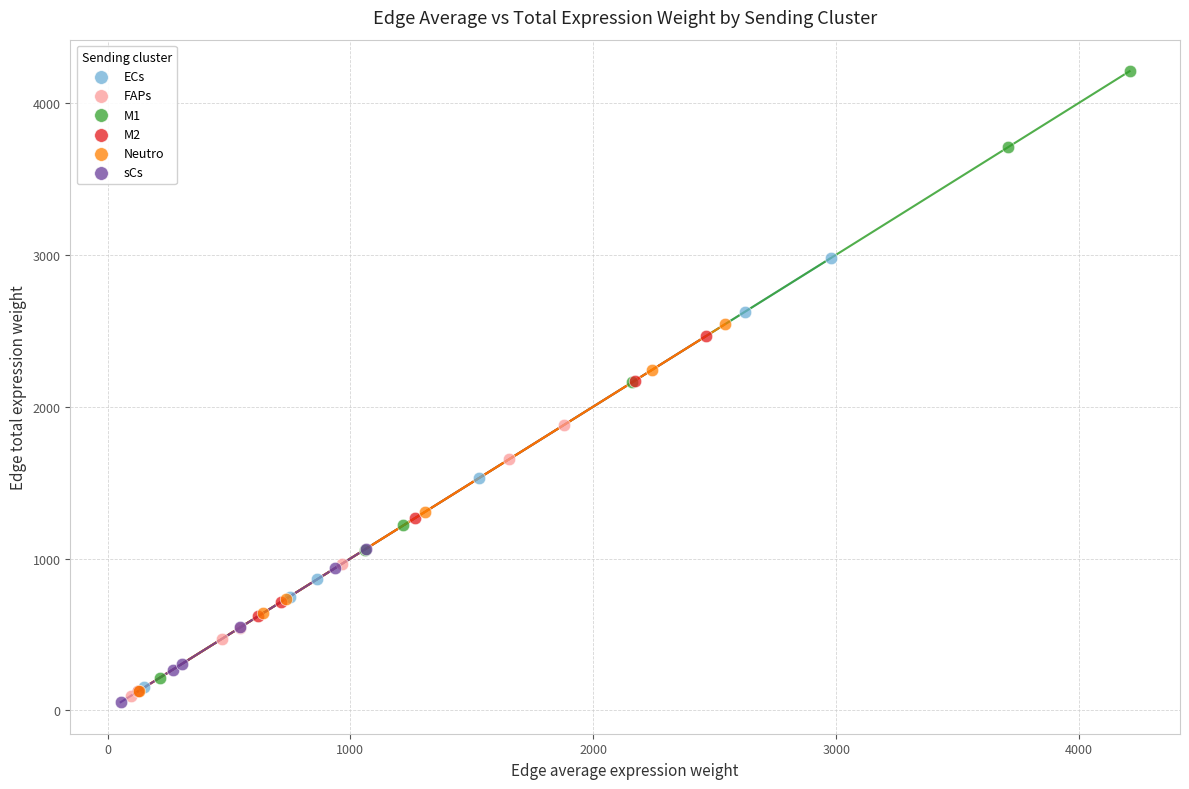

Which series reaches the maximum Y coordinate?

M1